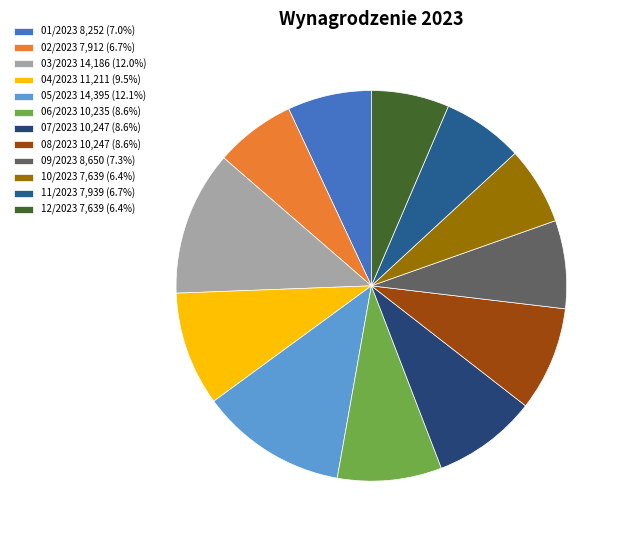

How many slices are in this pie chart?

12